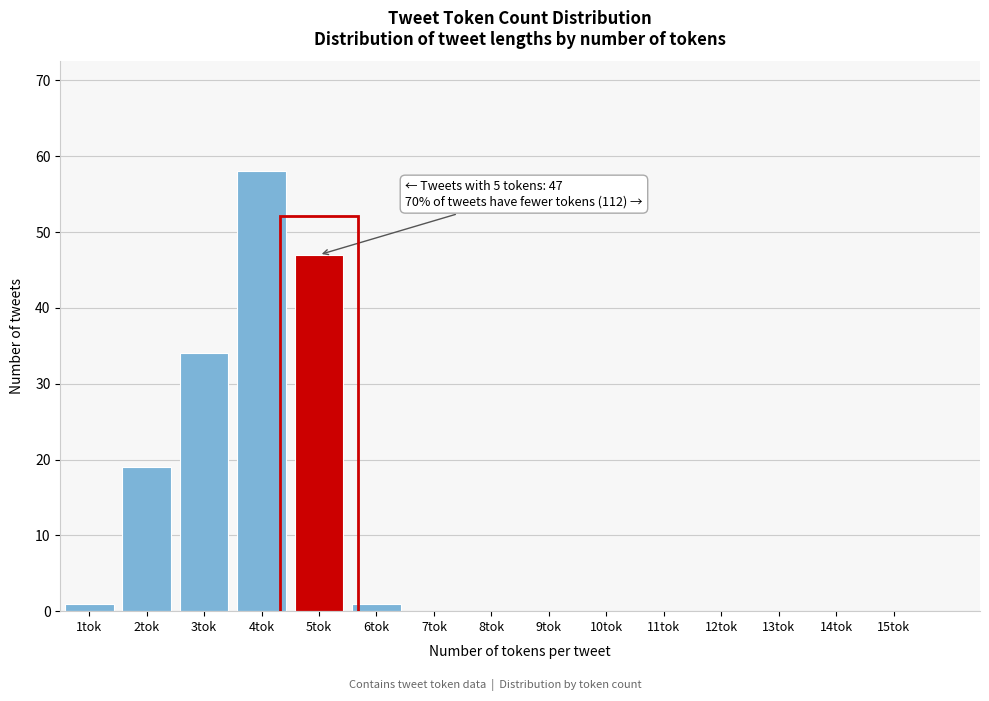

Reading left to right, what are all the values shown in this chart?

1tok=1	2tok=19	3tok=34	4tok=58	5tok=47	6tok=1	7tok=0	8tok=0	9tok=0	10tok=0	11tok=0	12tok=0	13tok=0	14tok=0	15tok=0